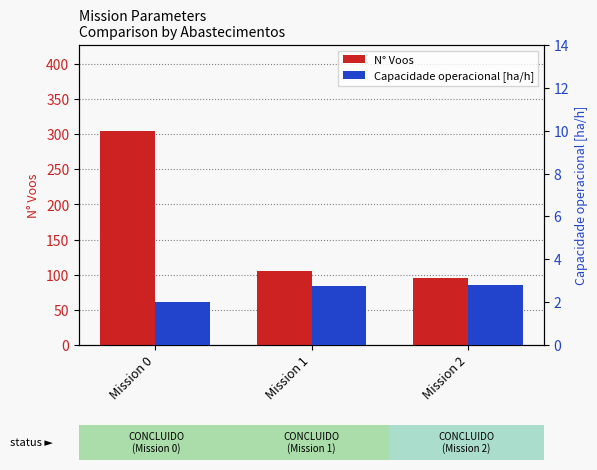

What are all the series names shown in the legend?

N° Voos, Capacidade operacional [ha/h]